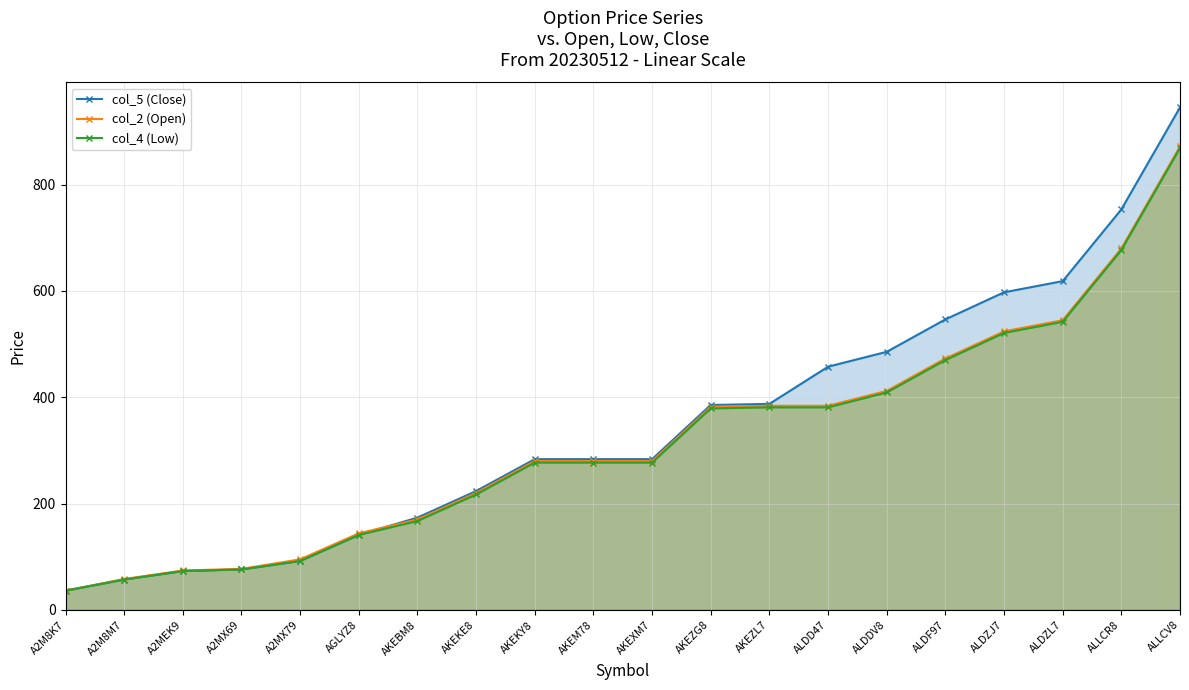

Between A2MEK9 and ALDZL7, which series saw the biggest shift?

col_5 (Close)